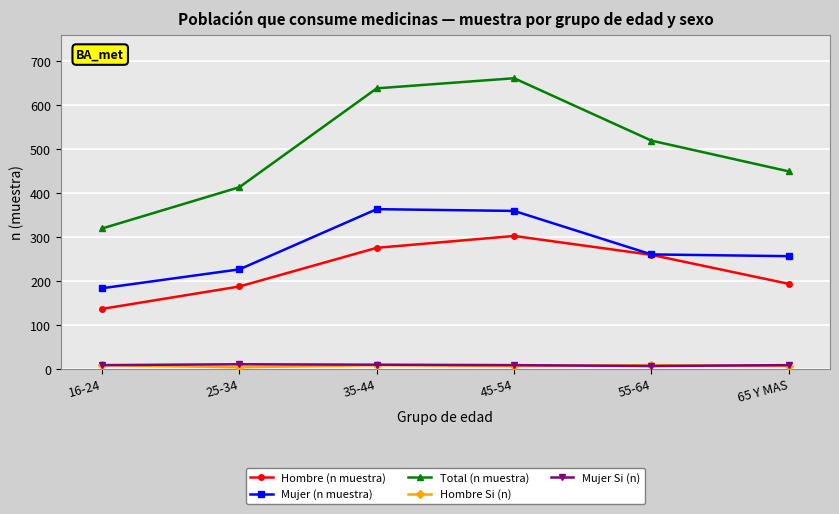

True or false: Mujer (n muestra) and Hombre Si (n) intersect in this chart.

False